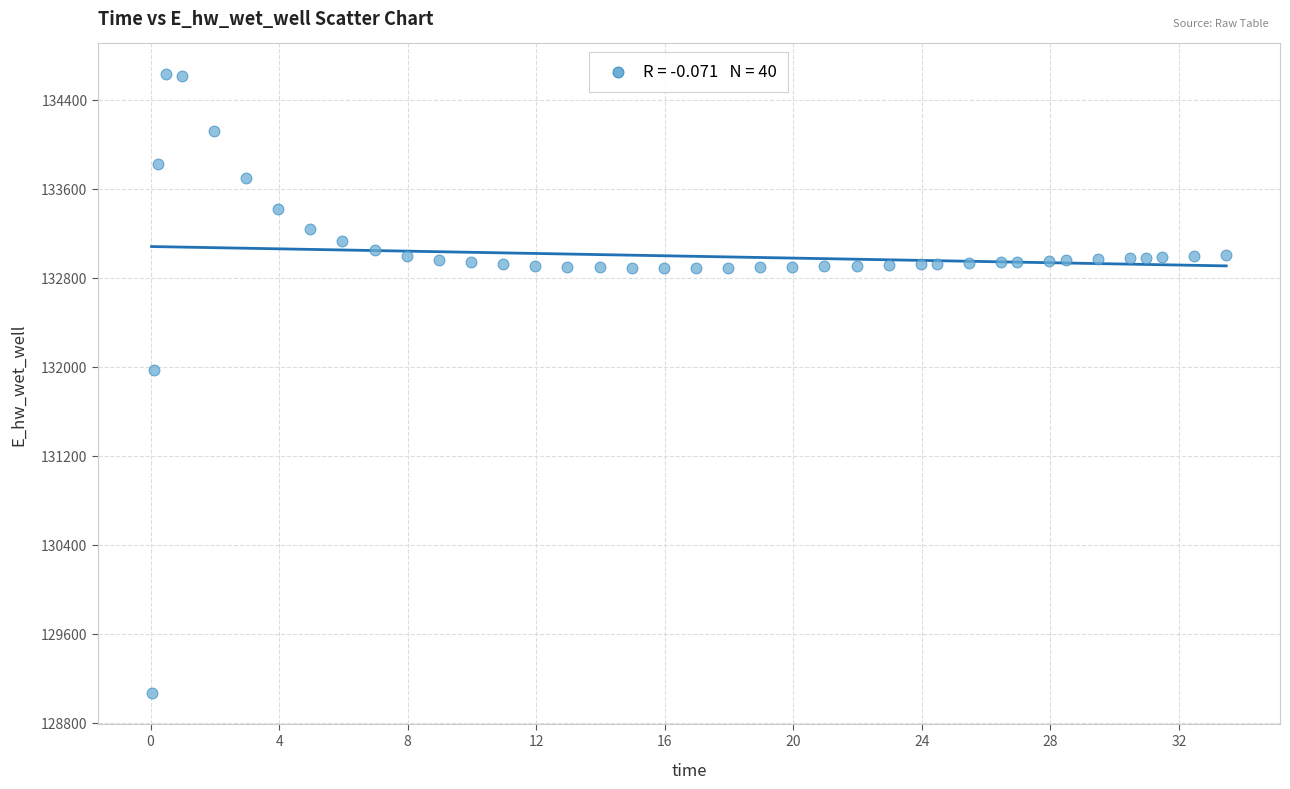

What Y value in the scatter plot is closest to 131849?

131970.0